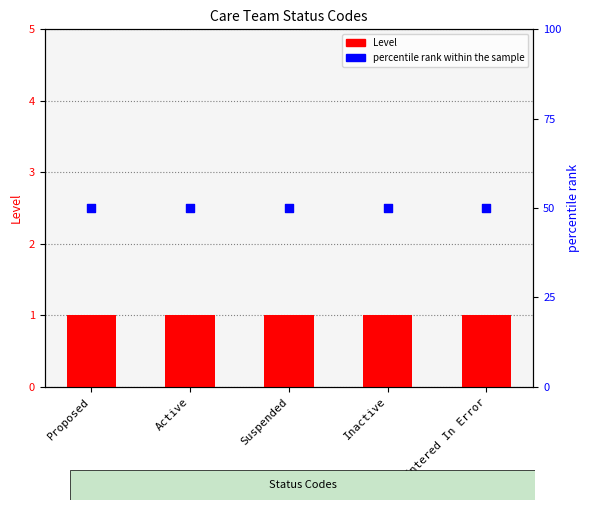

At how many categories does at least one series exceed 3?

5